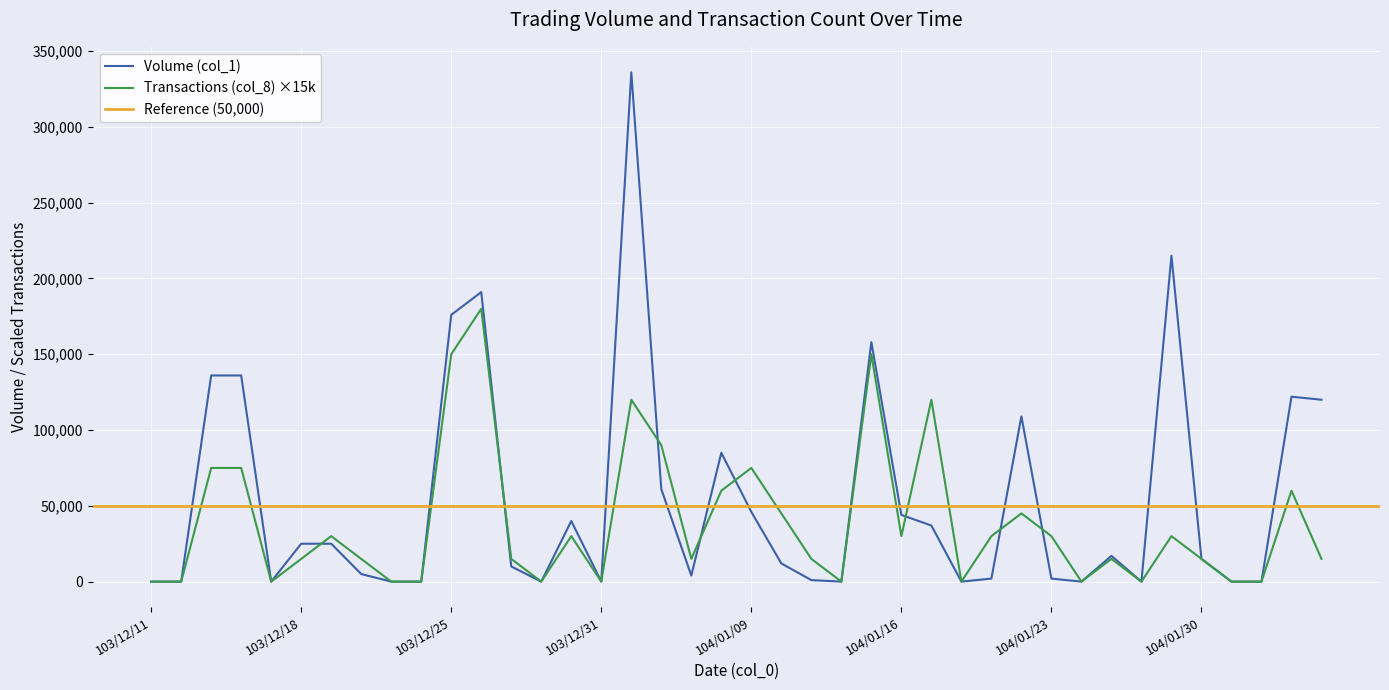

Rank the series by their maximum value, from highest to lowest.

Volume (col_1), Transactions (col_8)